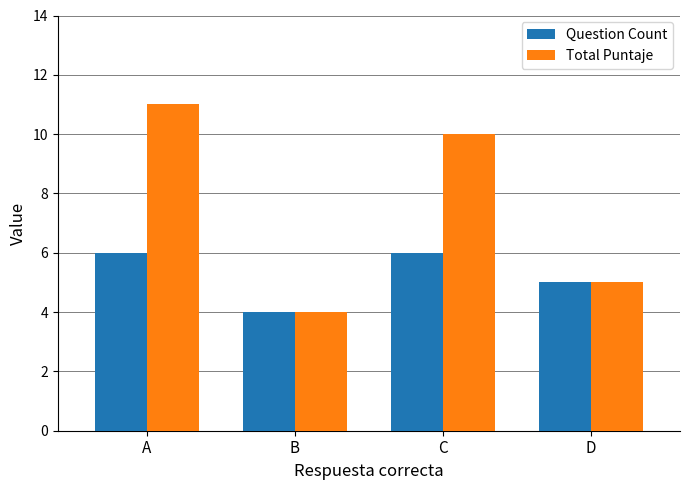

The value of Total Puntaje at A is 11. True or false?

True